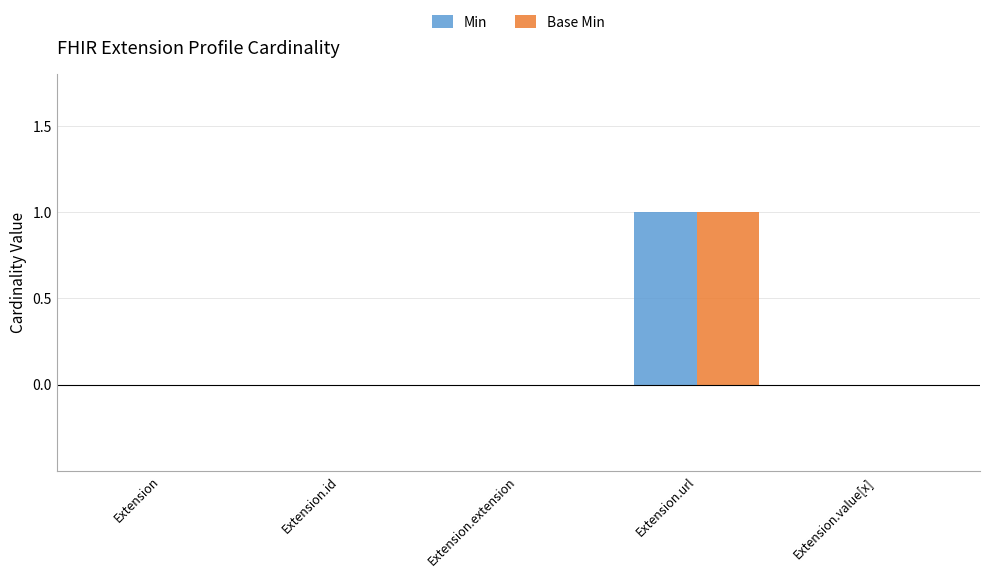

Reading left to right, what are all the values shown in this chart?

Min: 0	0	0	1	0
Base Min: 0	0	0	1	0